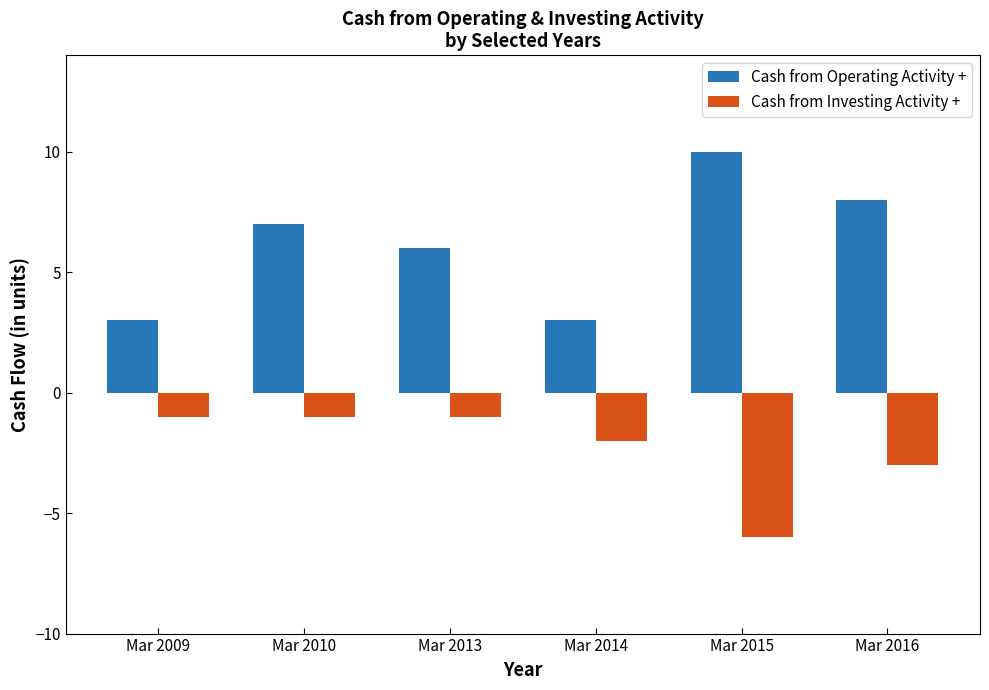

What is the spread (max minus min) of values at Mar 2015?

16